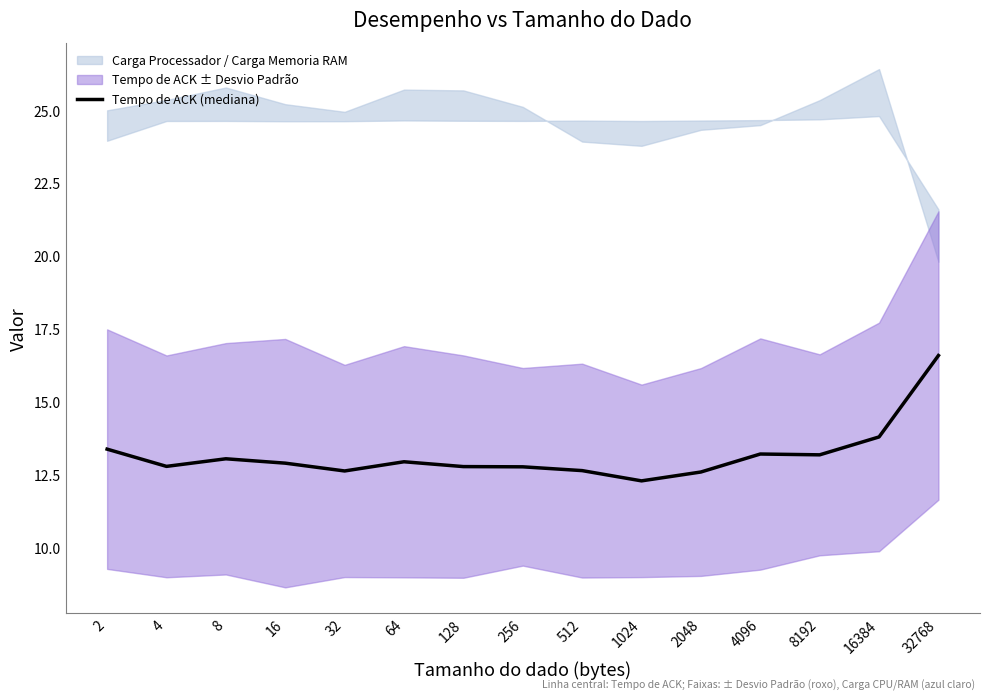

What is the average value?

13.2